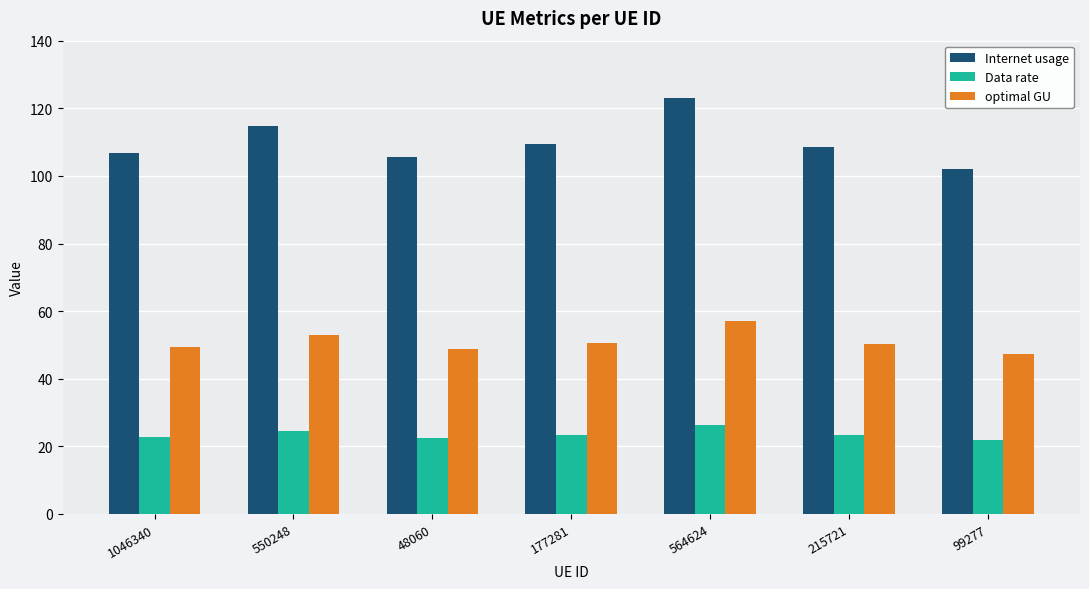

The value of optimal GU at 550248 is 83.8. True or false?

False